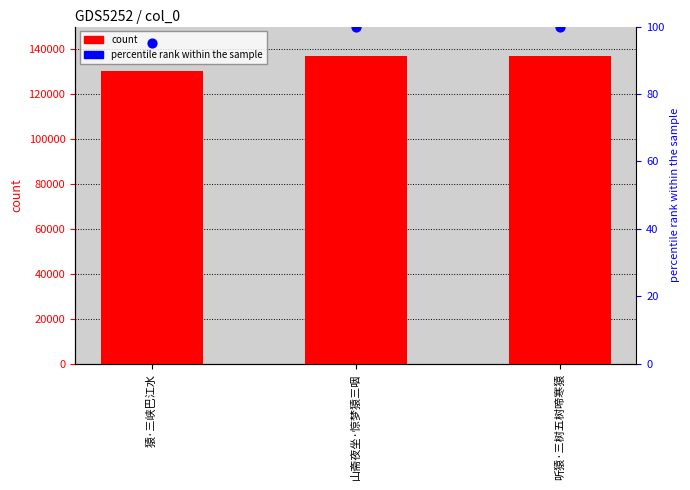

At which category is the sum across all series the highest?

山斋夜坐·惊梦猿三咽